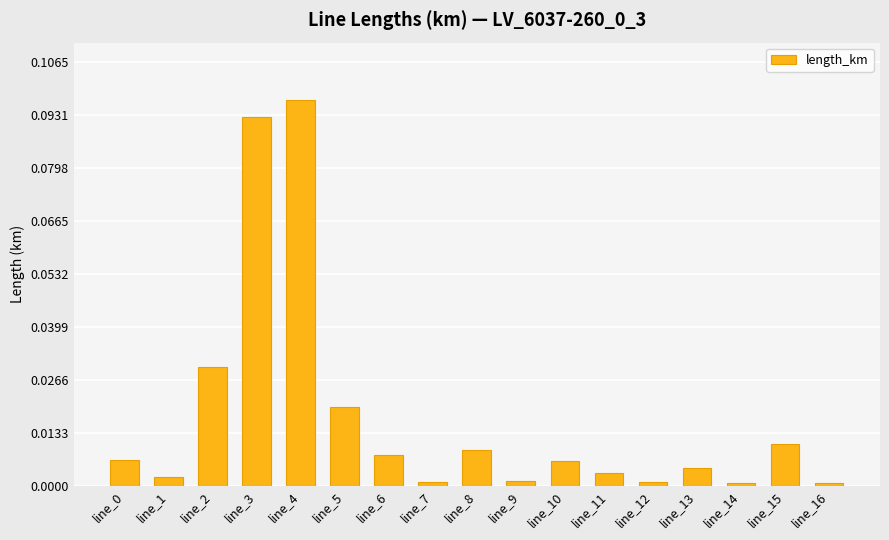

Is it true that the value at line_4 is 0.0?

False